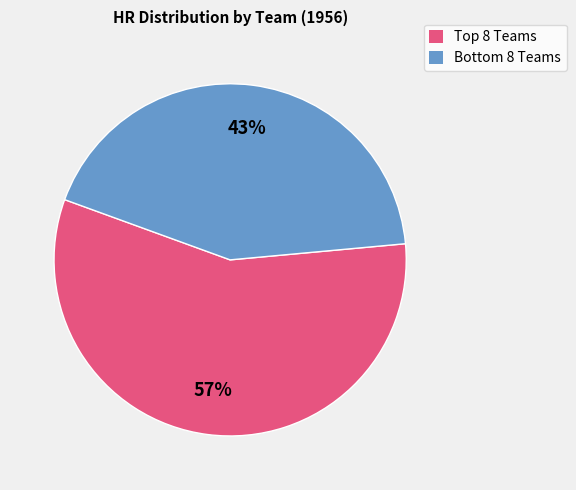

To the nearest percent, what is the difference between the largest and smallest slice percentages?

14%